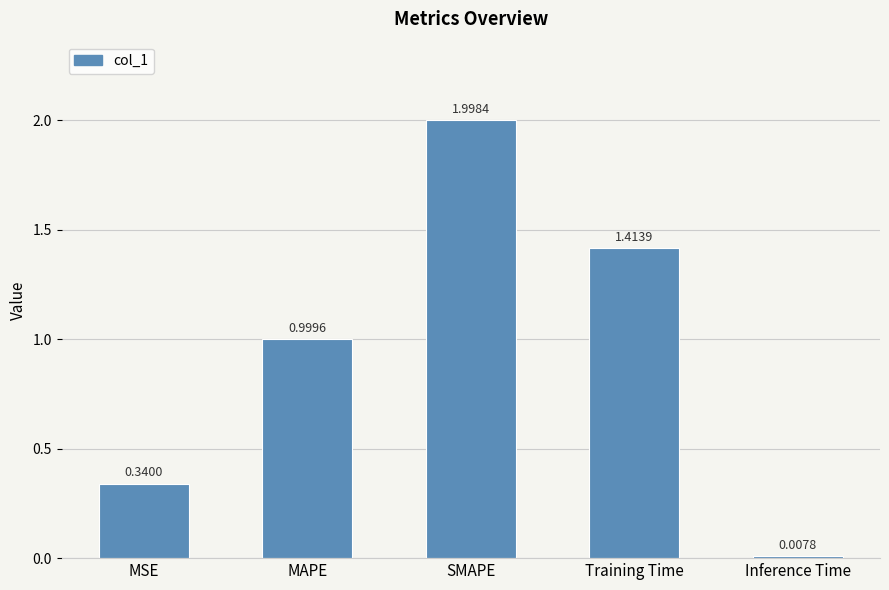

At which label is the value closest to 1?

MAPE